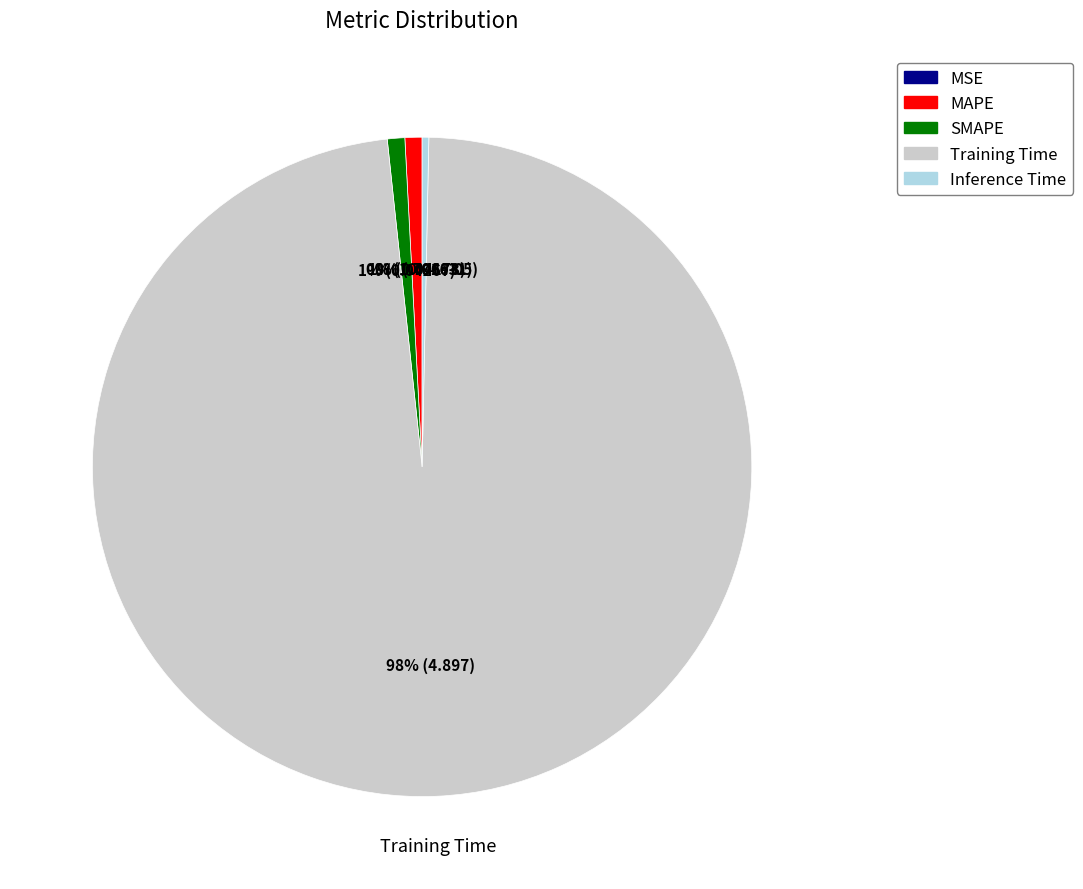

To the nearest percent, what percentage of the pie is MAPE?

1%